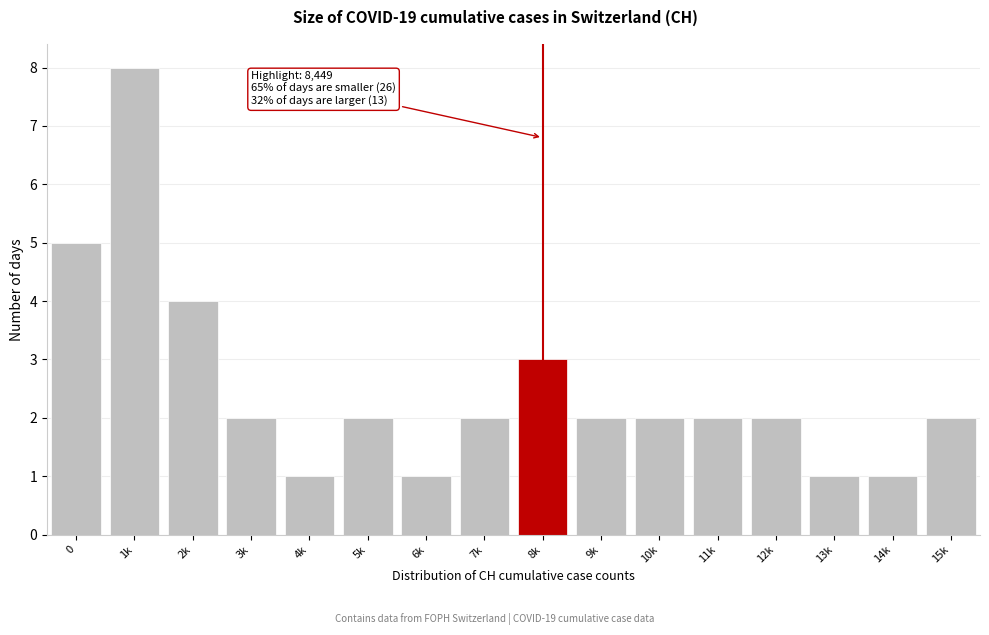

Reading right to left, what are all the values shown in this chart?

2	1	1	2	2	2	2	3	2	1	2	1	2	4	8	5